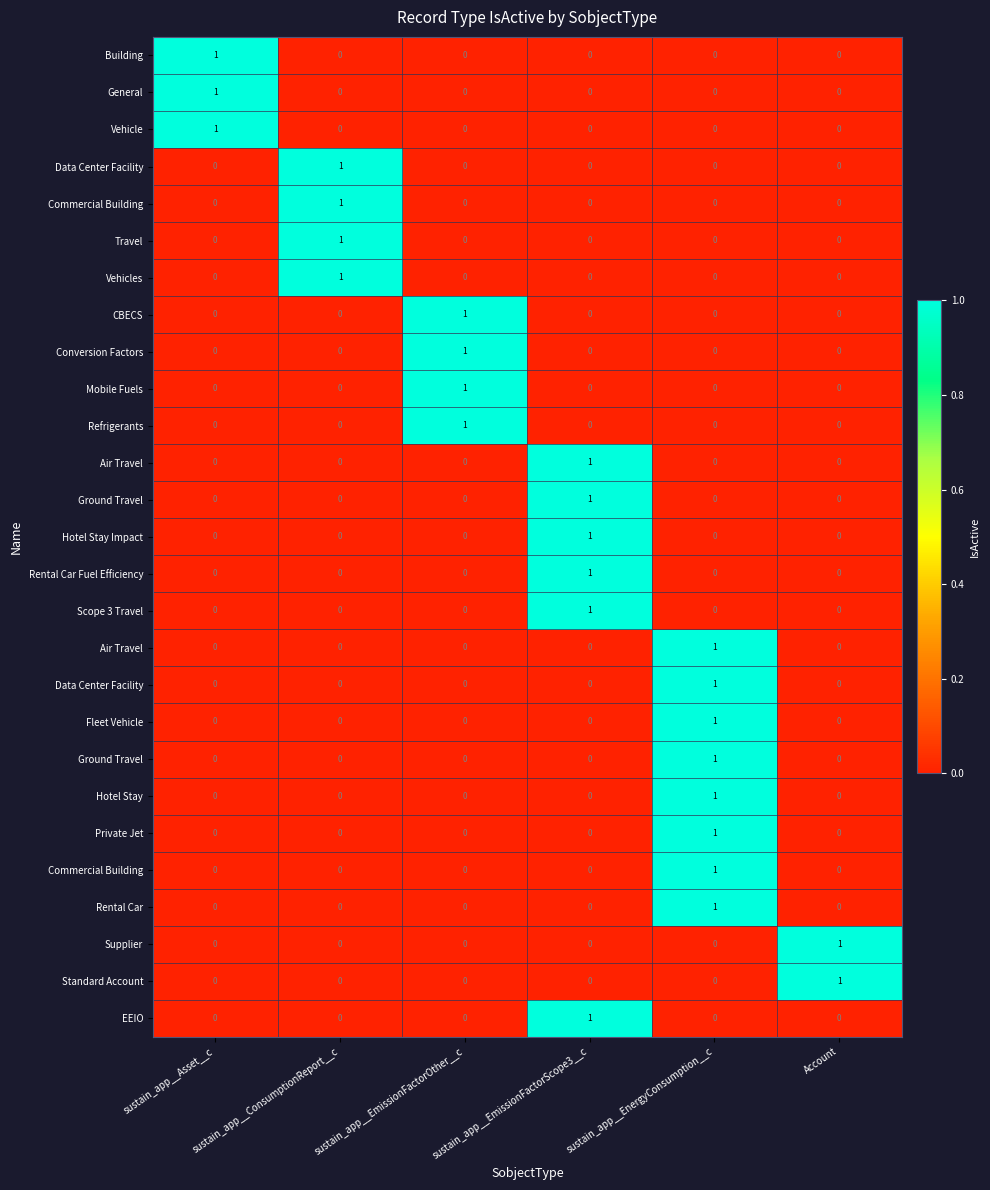

Count the number of categories in the chart.

6